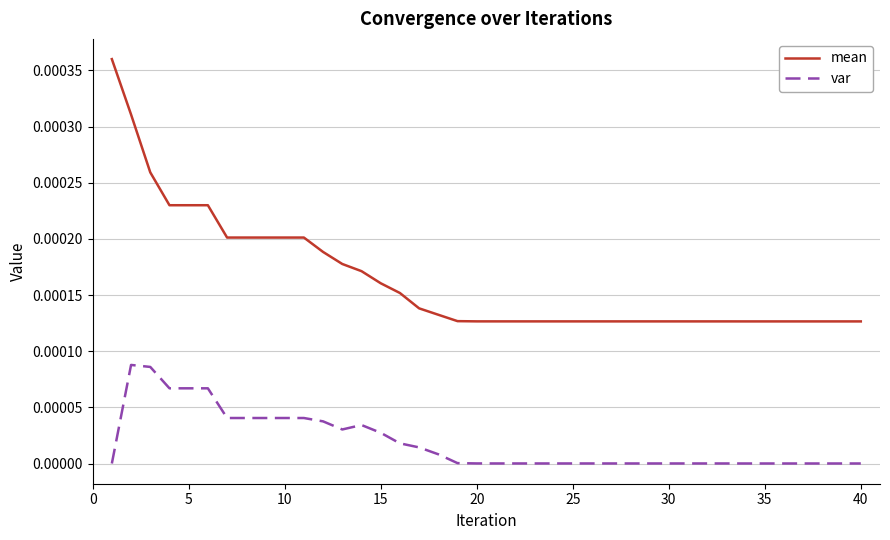

At how many categories does at least one series exceed 0?

40